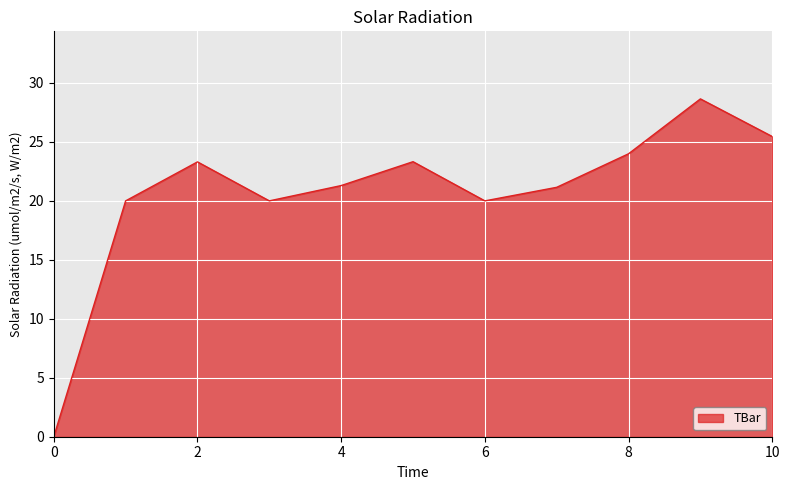

Count the number of categories in the chart.

11